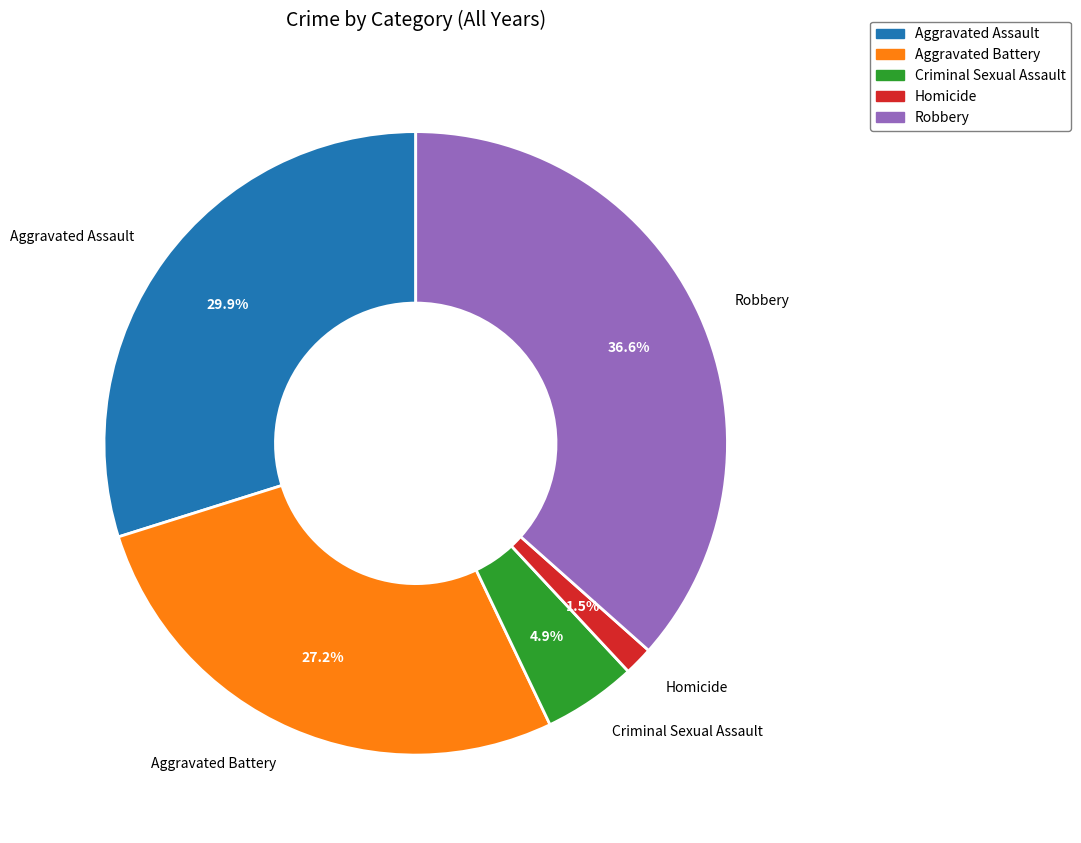

Is there any slice that represents more than half of the pie?

No